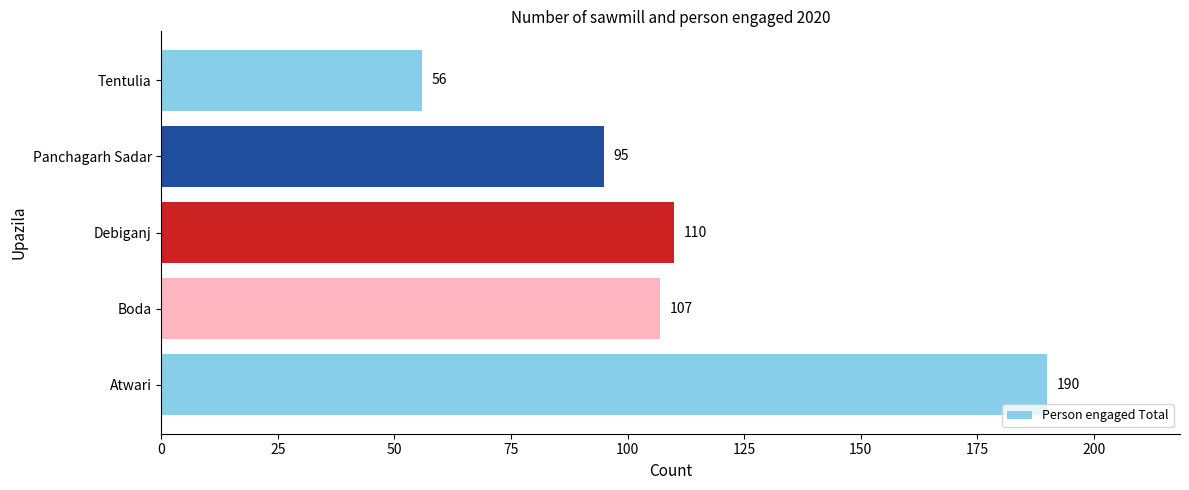

Reading top to bottom, extract all data points from this chart.

56	95	110	107	190